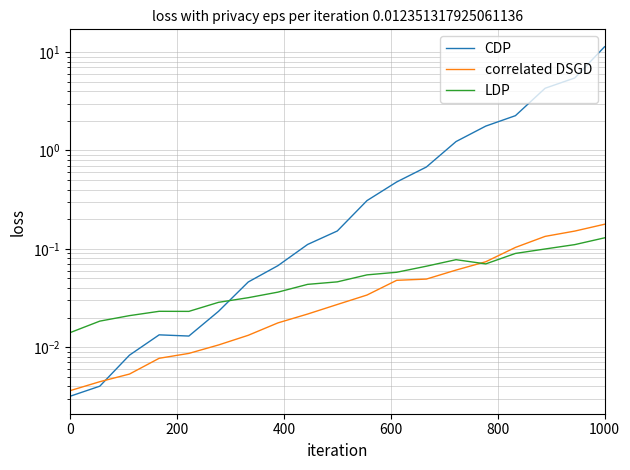

Rank the series by their maximum value, from lowest to highest.

LDP, correlated DSGD, CDP